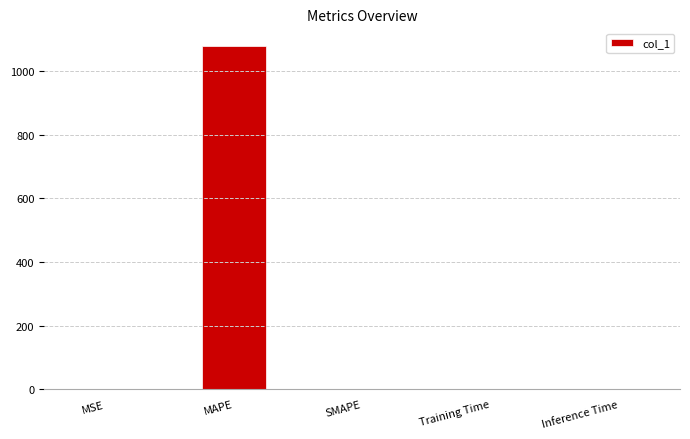

How many categories are shown in the chart?

5